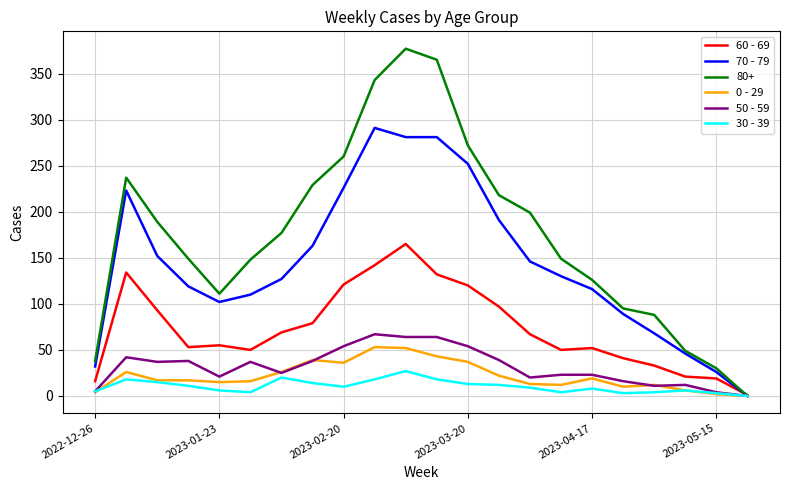

Which series has the largest range (max minus min)?

80+